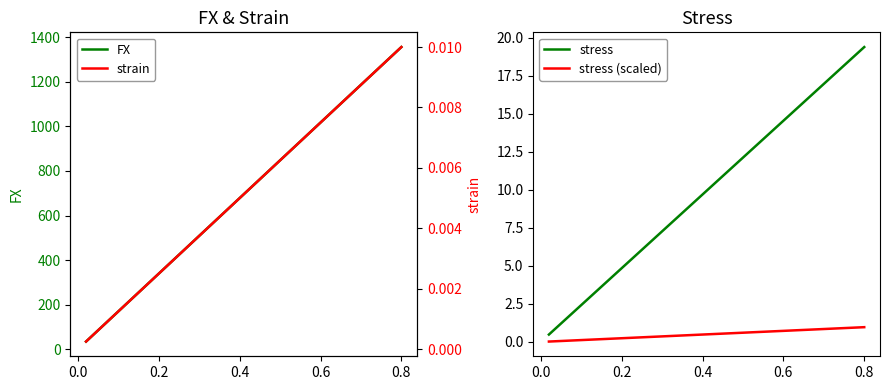

What is the difference between the maximum and minimum values in the stress (scaled) series?

0.9